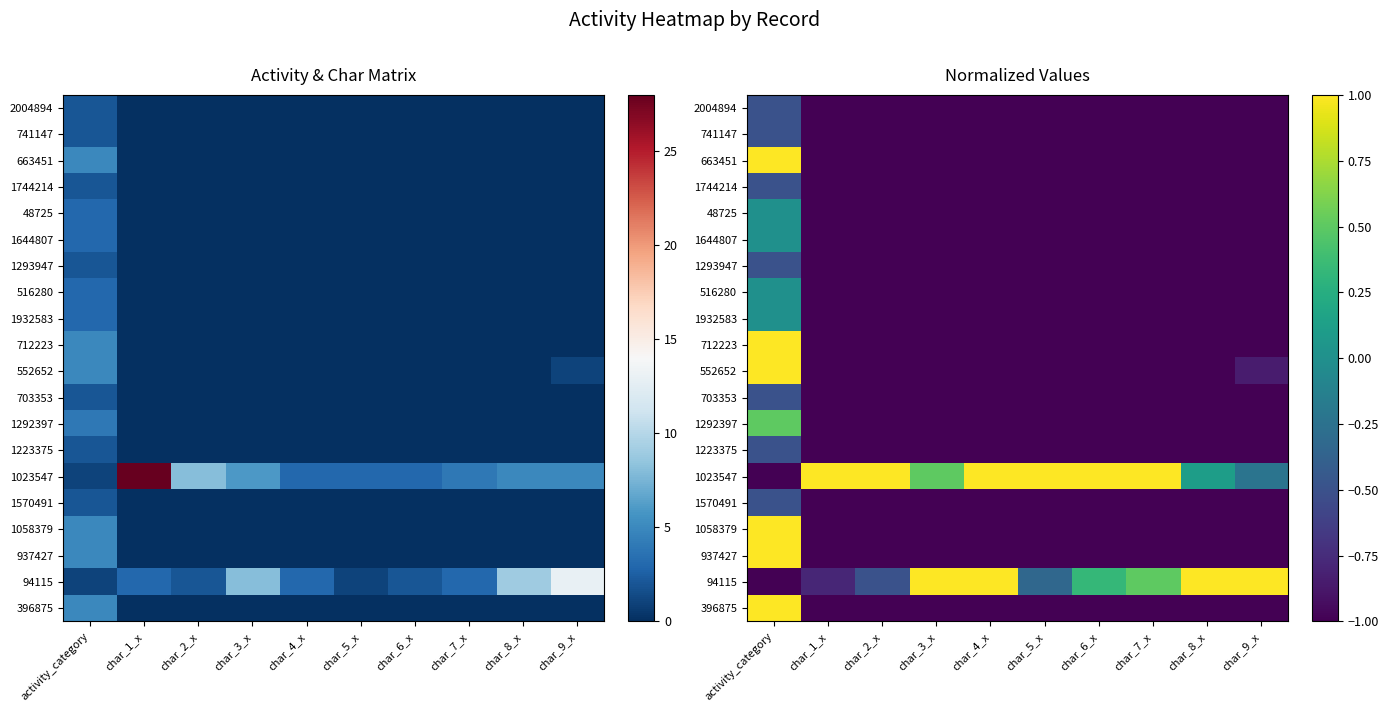

At which category does the chart reach its peak across all series?

activity_category